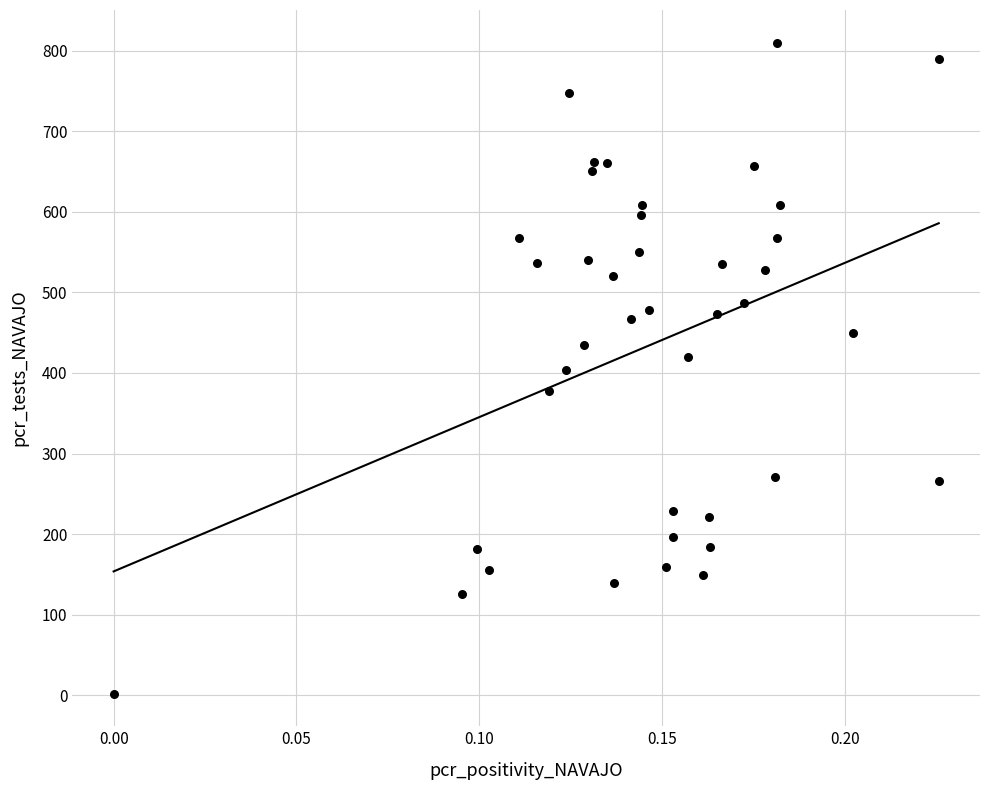

What is the range of Y values (max minus min)?

808